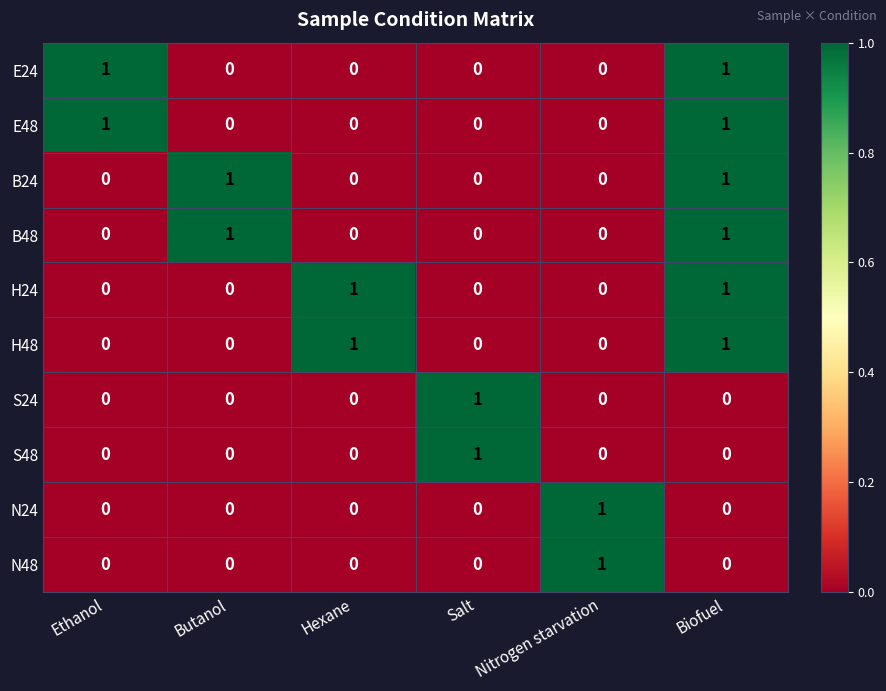

How many data points does each series have?

6